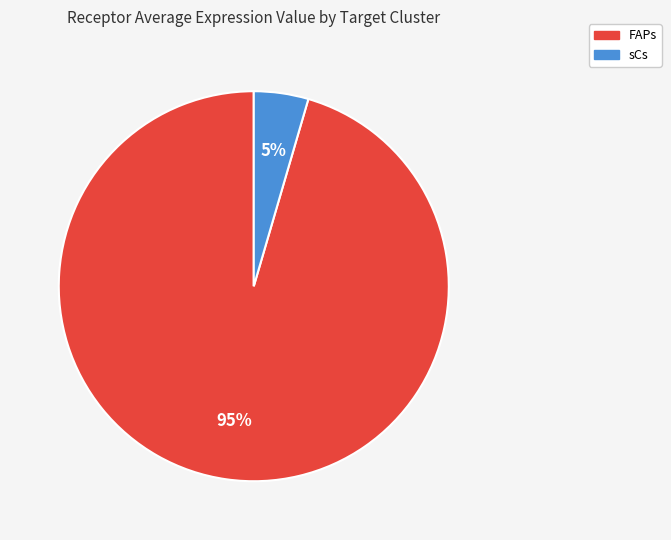

Which has a higher value, sCs or FAPs?

FAPs